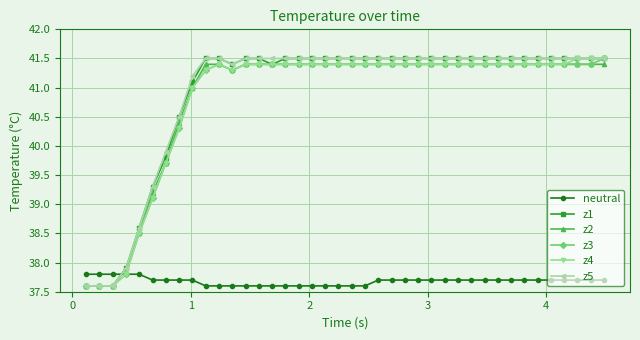

How many neutral values are between 37 and 38?

40